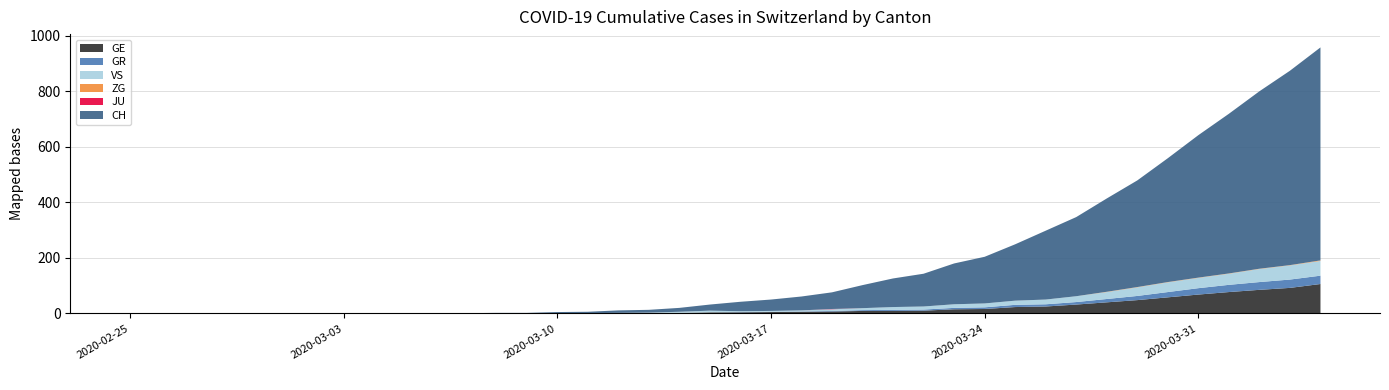

Reading left to right, extract all data points from this chart.

CH: 0	0	0	0	0	0	0	0	0	0	1	1	2	2	4	5	9	10	14	22	34	41	50	60	83	103	118	147	168	203	248	285	336	384	446	513	575	639	700	767
GE: 0	0	0	0	0	0	0	0	0	0	0	0	0	0	1	1	2	2	2	4	4	5	6	7	9	9	10	15	16	23	25	32	40	48	58	68	77	85	92	106
GR: 0	0	0	0	0	0	0	0	0	0	0	0	0	0	0	0	0	0	0	0	1	1	1	2	3	4	4	5	6	8	8	9	12	15	19	23	26	28	30	30
JU: 0	0	0	0	0	0	0	0	0	0	0	0	0	0	0	0	0	0	0	0	0	0	0	1	0	0	0	0	0	0	0	0	0	0	0	0	0	0	0	0
VS: 0	0	0	0	0	0	0	0	0	0	0	0	0	0	0	0	0	1	4	6	3	3	4	6	7	10	11	13	14	15	17	21	25	31	35	37	40	47	51	53
ZG: 0	0	0	0	0	0	0	0	0	0	0	0	0	0	0	0	0	0	0	0	0	0	0	0	0	0	0	0	0	0	0	0	1	1	1	1	1	1	1	2